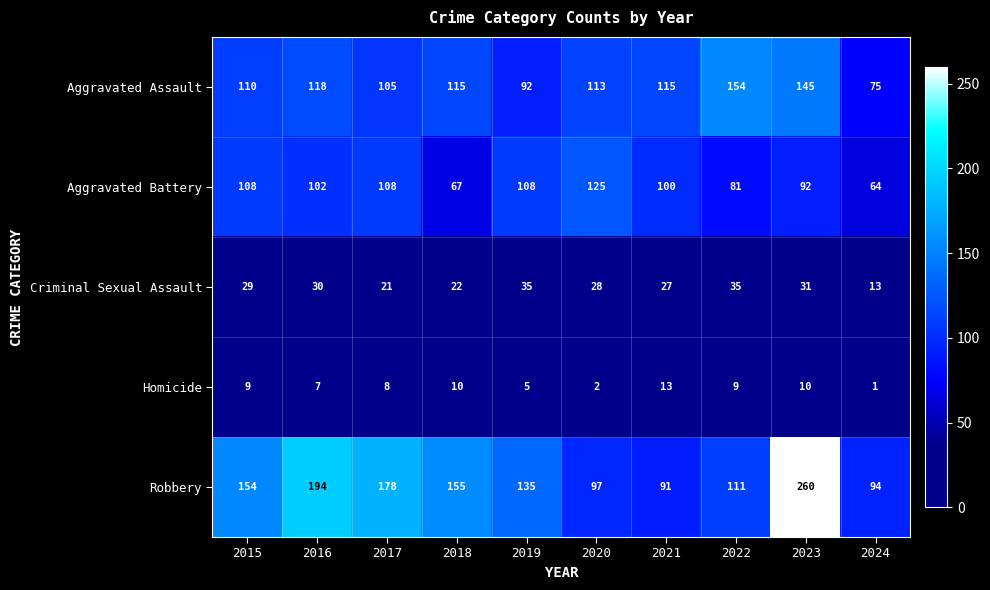

What is the sum of all Homicide values?

74